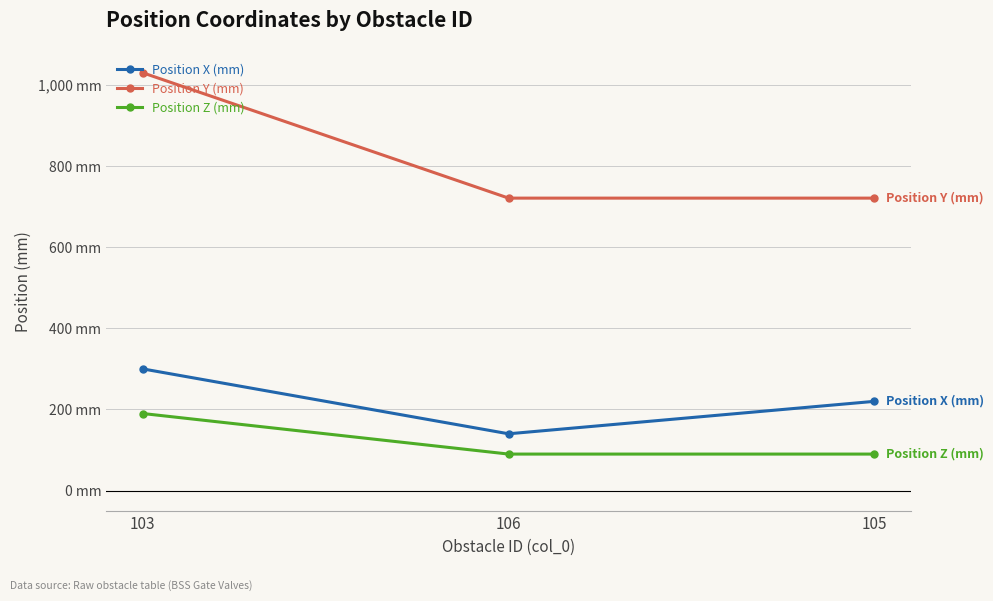

What position from the left is 105?

3